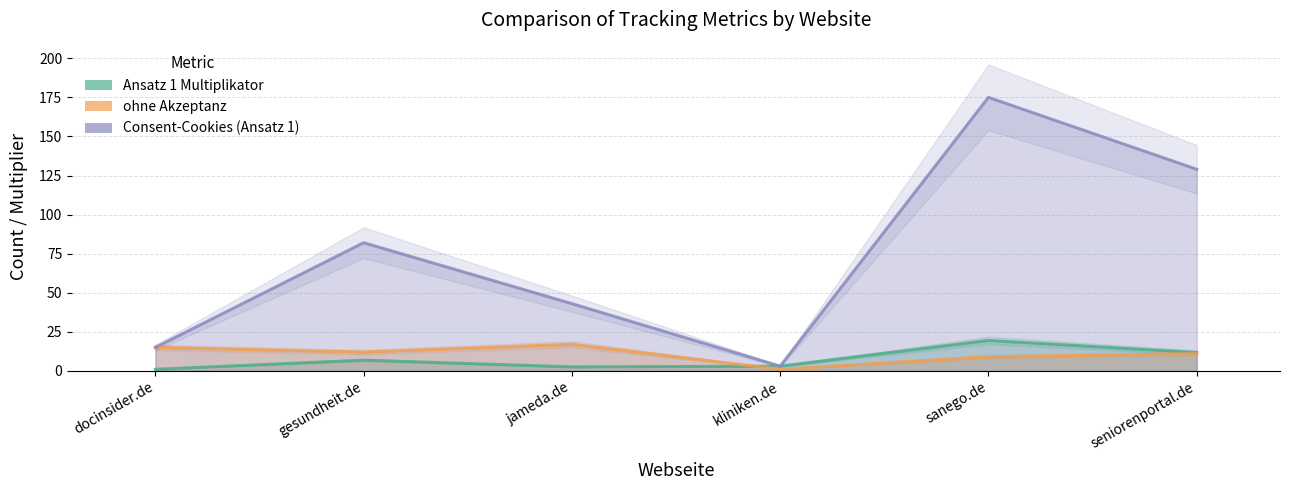

At which category is the sum across all series the highest?

sanego.de